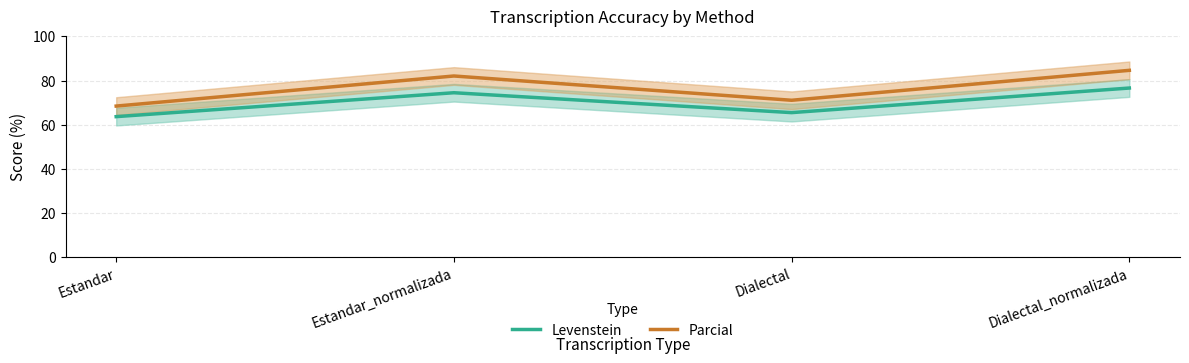

What is the label of the 3rd point from the right?

Estandar_normalizada